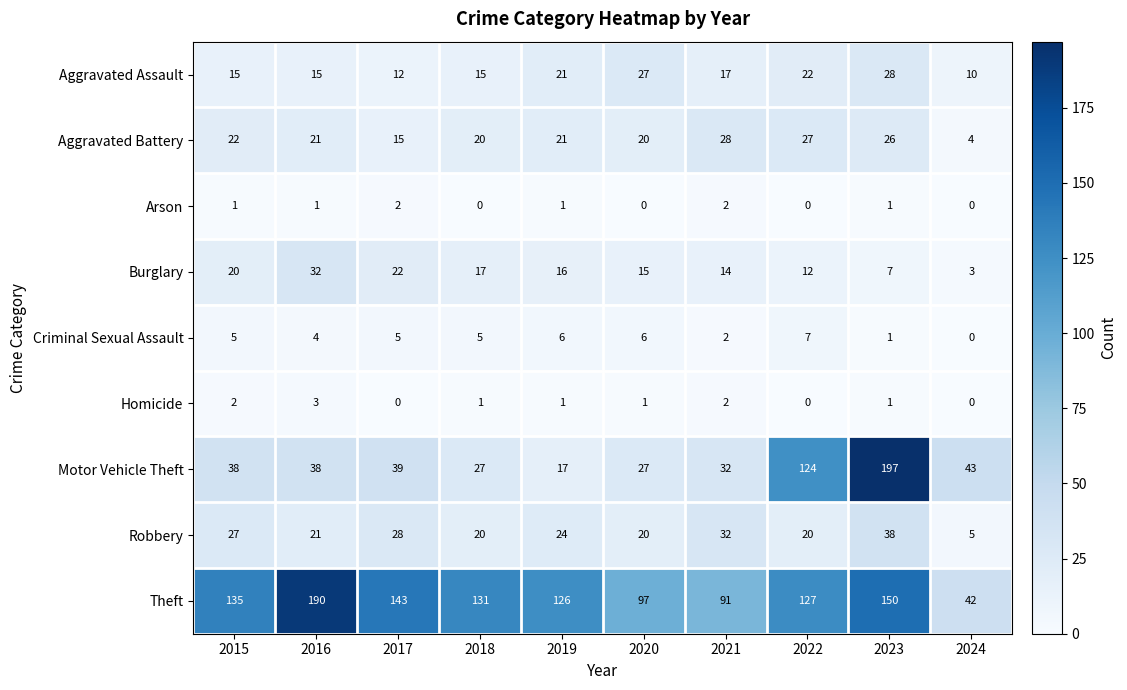

Is it true that Aggravated Assault equals 34 at 2019?

False